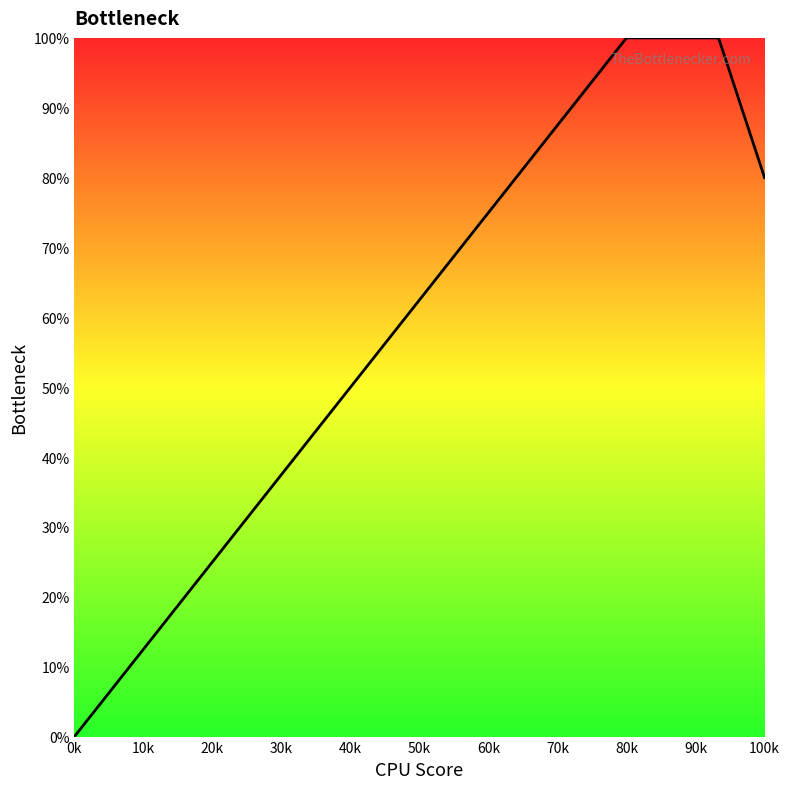

What is the greatest value displayed?

100